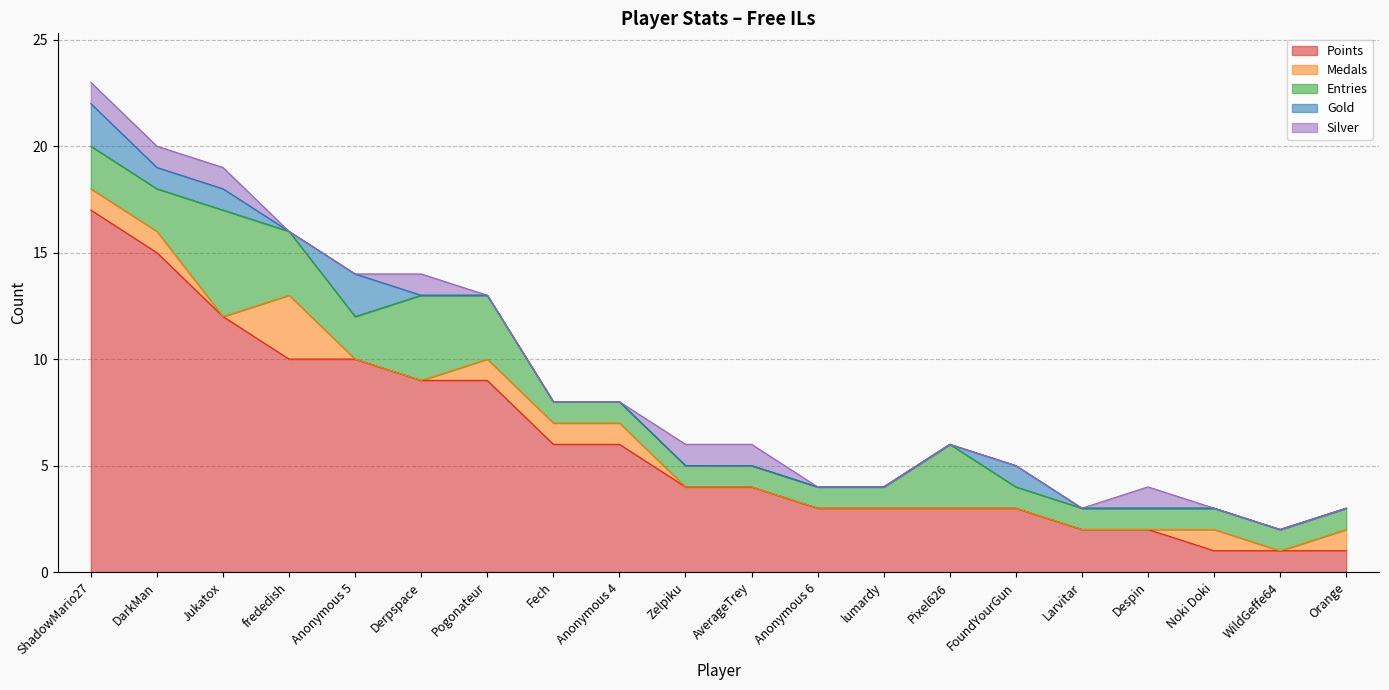

Which series has the largest range (max minus min)?

Points